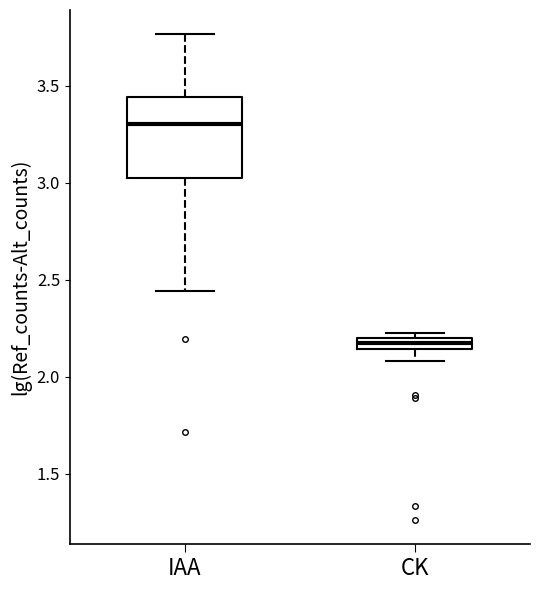

Where is the lower edge of the box for IAA on the y-axis? The values are not printed on the chart, so give them approximately, as read against the axis.

3.00